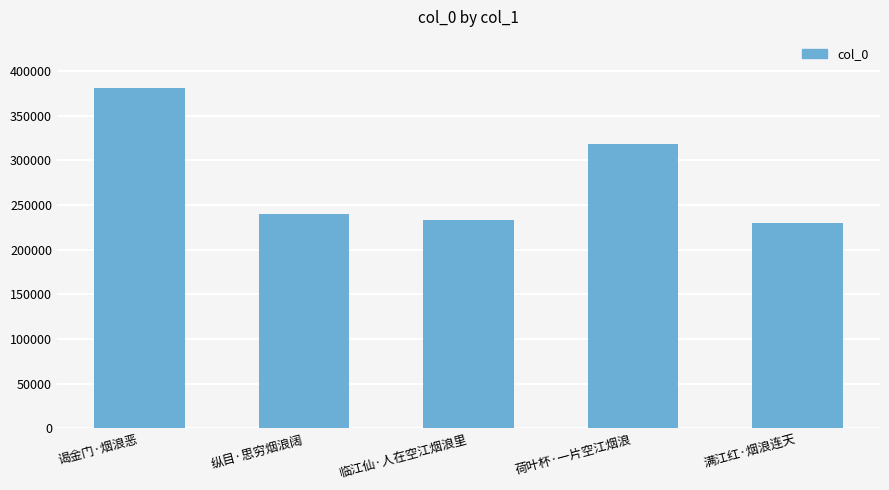

The value at 荷叶杯·一片空江烟浪 is 318761. True or false?

True